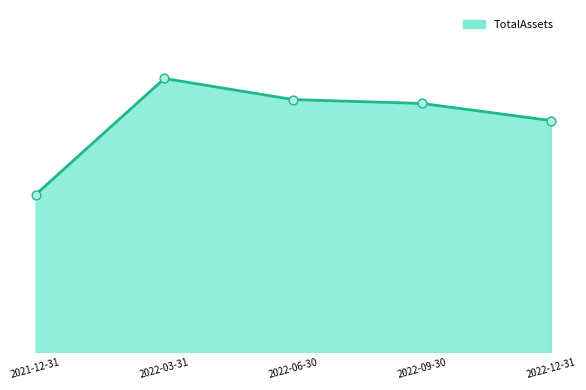

What is the change in value from 2022-03-31 to 2022-06-30?

-32193000